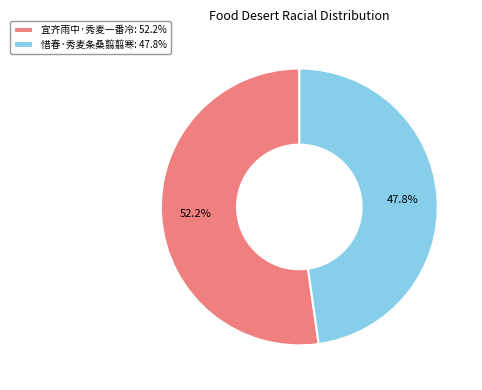

Which category has the biggest portion of the pie?

宜齐雨中·秀麦一番冷